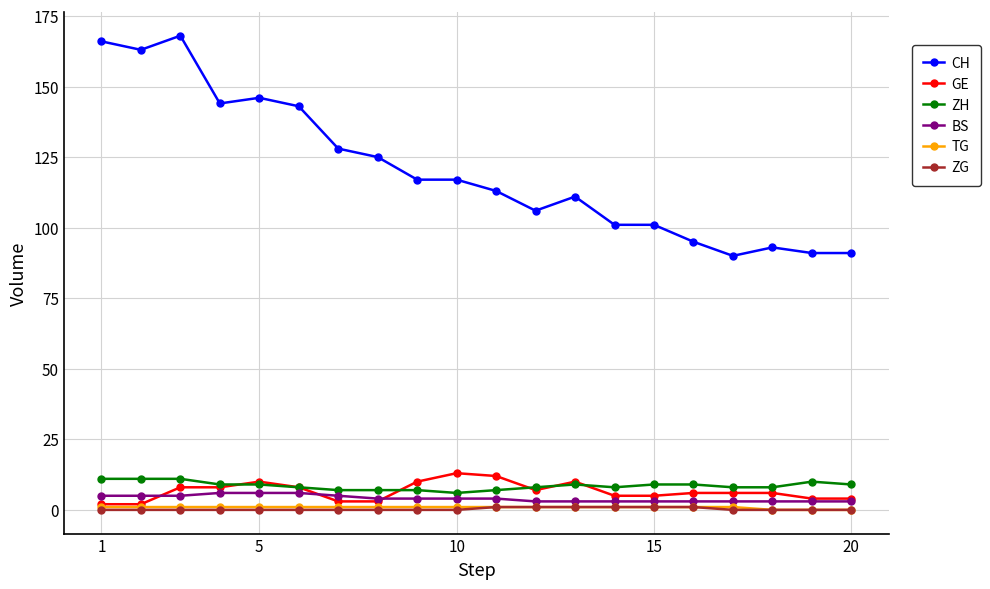

Which series has the largest total across all categories?

CH